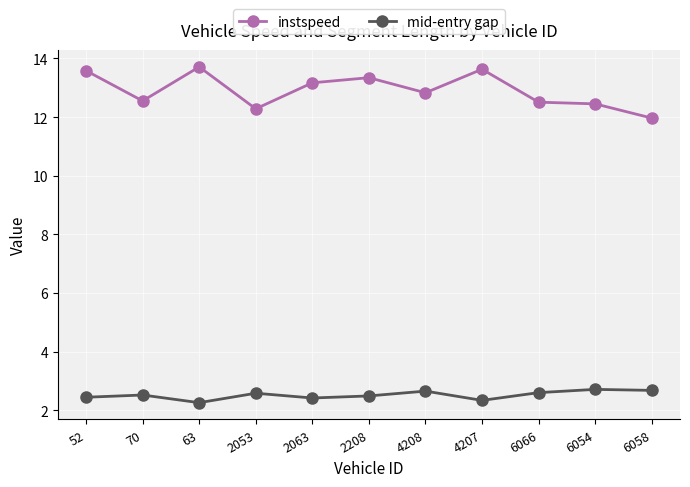

What is the greatest value displayed?

13.7